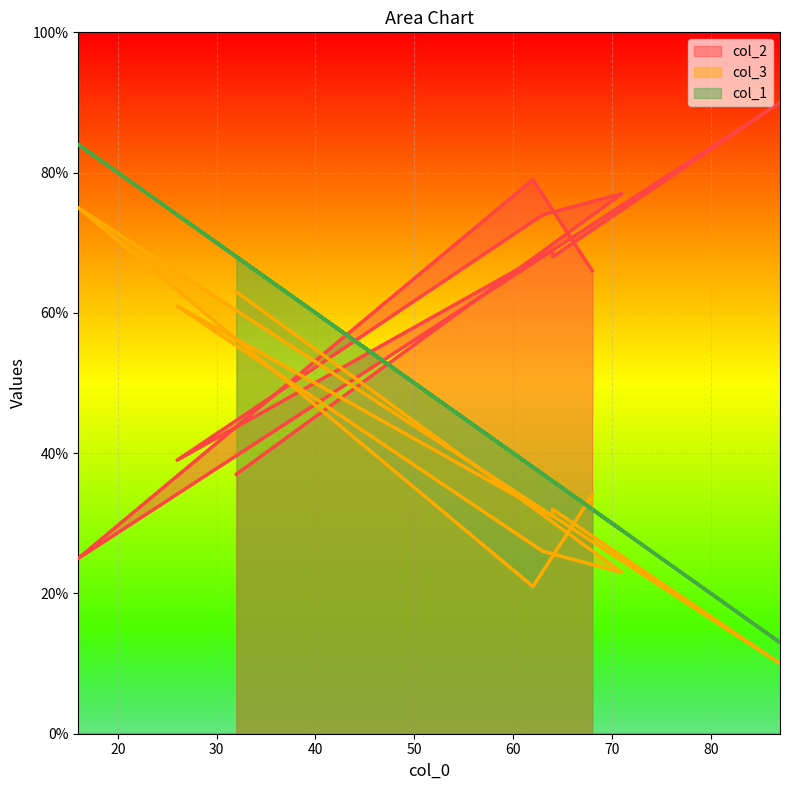

What are all the series names shown in the legend?

col_2, col_3, col_1